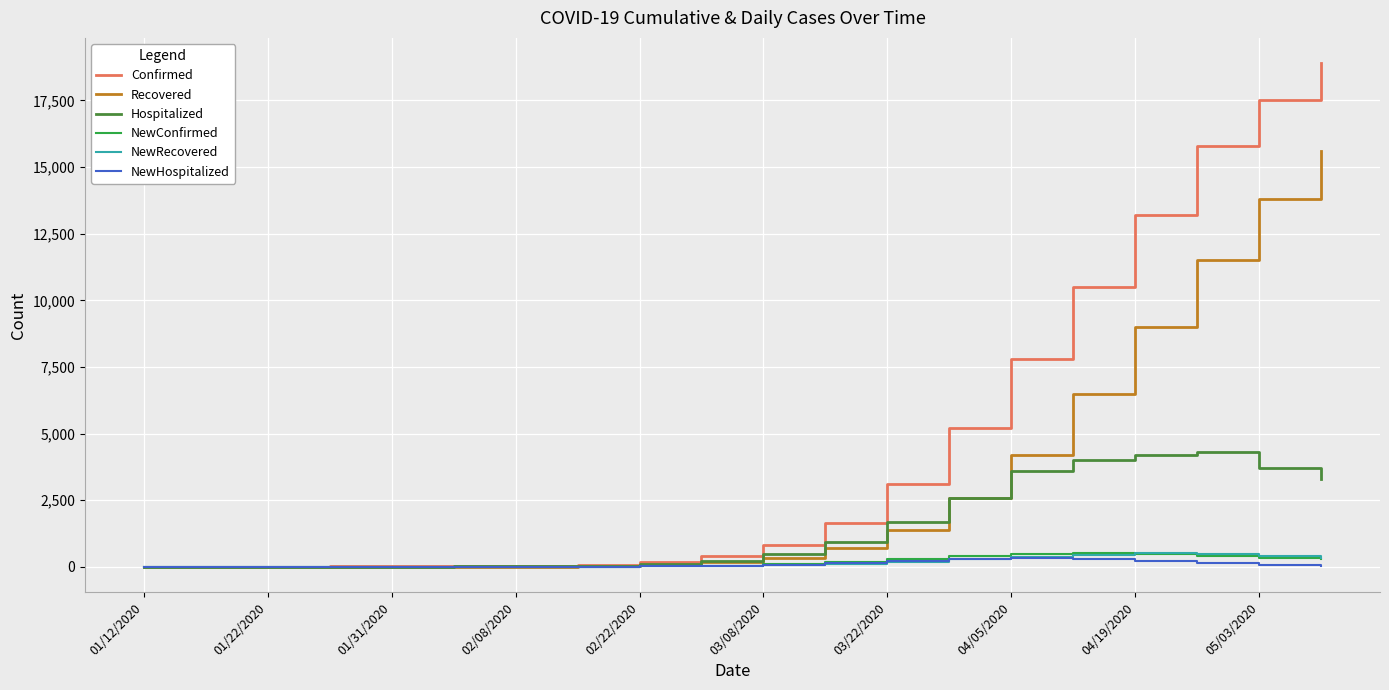

What are all the series names shown in the legend?

Confirmed, Recovered, Hospitalized, NewConfirmed, NewRecovered, NewHospitalized